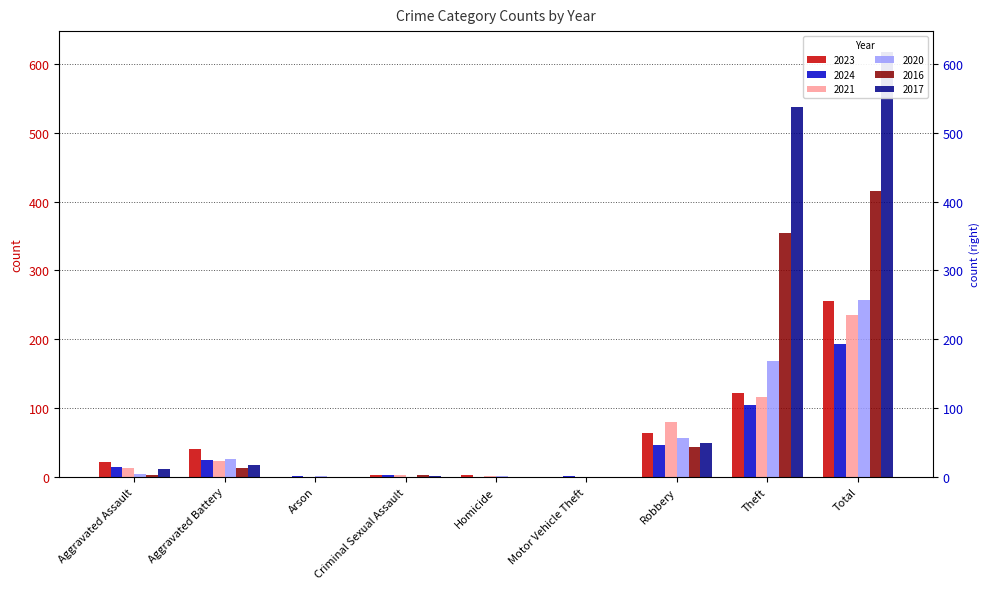

How many groups of bars are there?

9